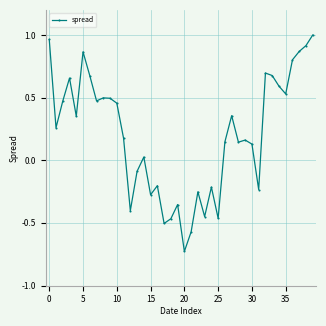

What is the difference between the maximum and minimum values?

1.7